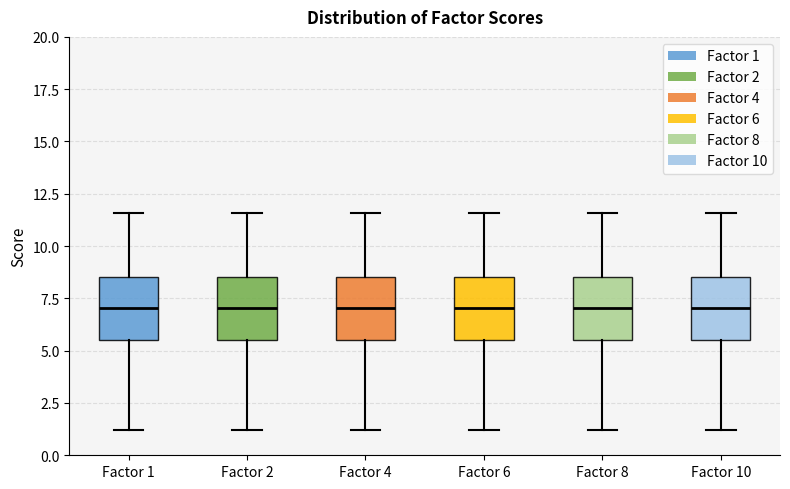

Where does the median line of the box for Factor 10 sit on the y-axis? The values are not printed on the chart, so give them approximately, as read against the axis.

7.0